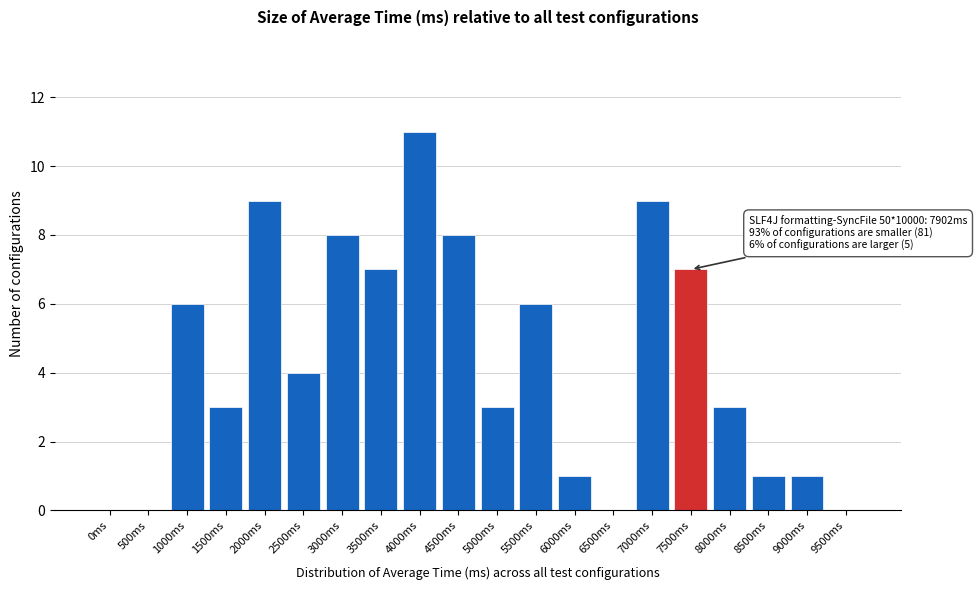

Reading left to right, list all the values displayed in this chart.

0ms=0	500ms=0	1000ms=6	1500ms=3	2000ms=9	2500ms=4	3000ms=8	3500ms=7	4000ms=11	4500ms=8	5000ms=3	5500ms=6	6000ms=1	6500ms=0	7000ms=9	7500ms=7	8000ms=3	8500ms=1	9000ms=1	9500ms=0